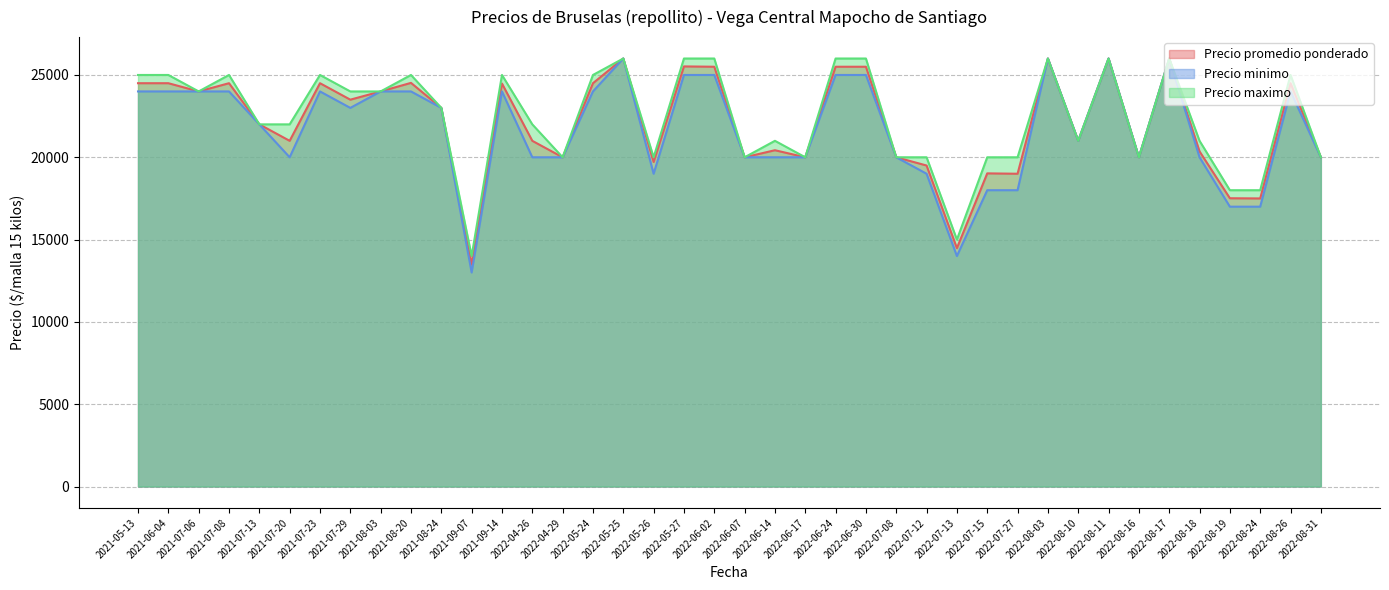

True or false: Precio promedio ponderado and Precio minimo intersect in this chart.

False